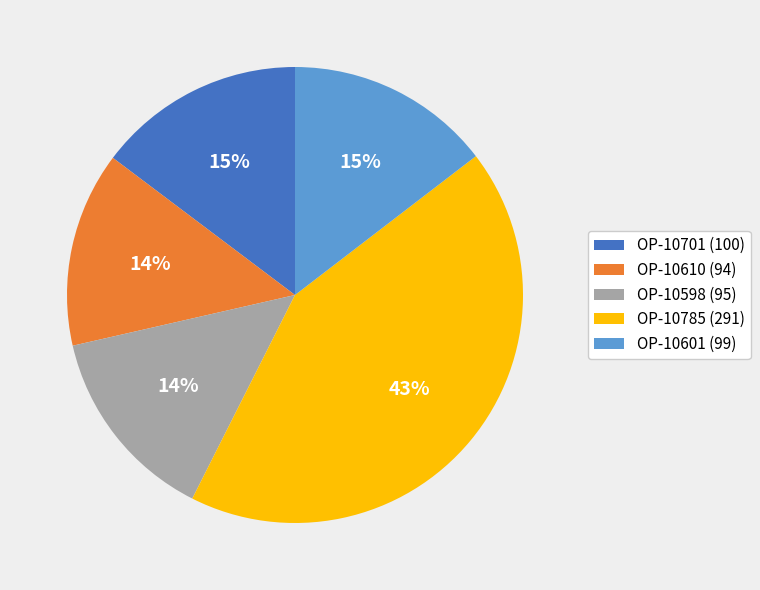

To the nearest percent, what percentage of the pie is OP-10598?

14%